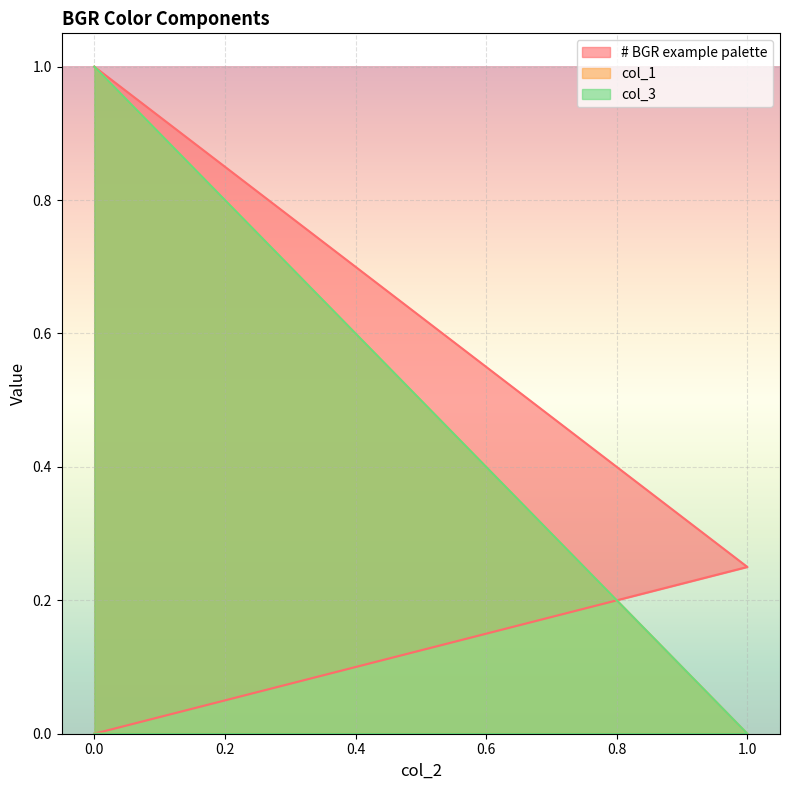

What is the approximate value of # BGR example palette at 0?

1.0